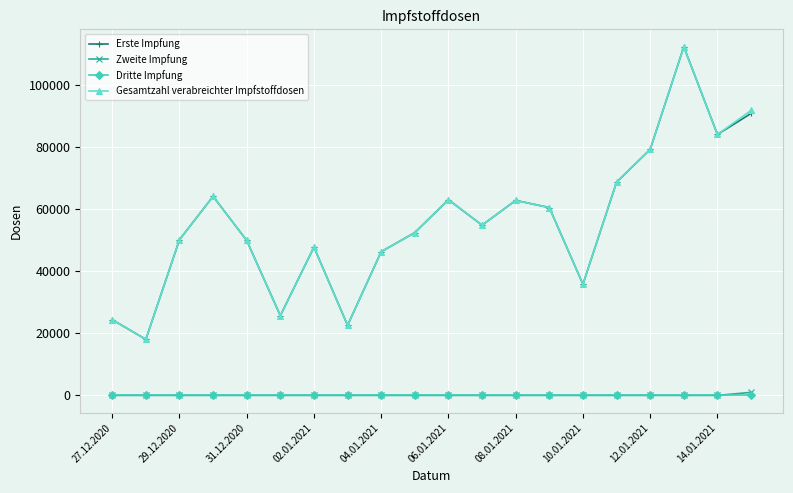

What is the greatest value displayed?

112478